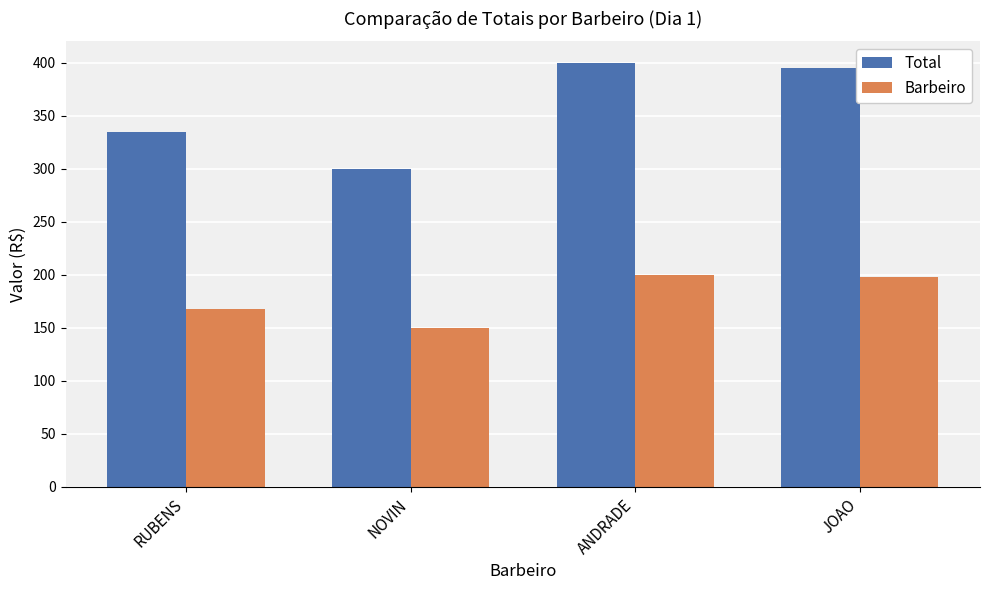

Reading right to left, extract all data points from this chart.

Total: 395.0	400.0	300.0	335.0
Barbeiro: 197.5	200.0	150.0	167.5